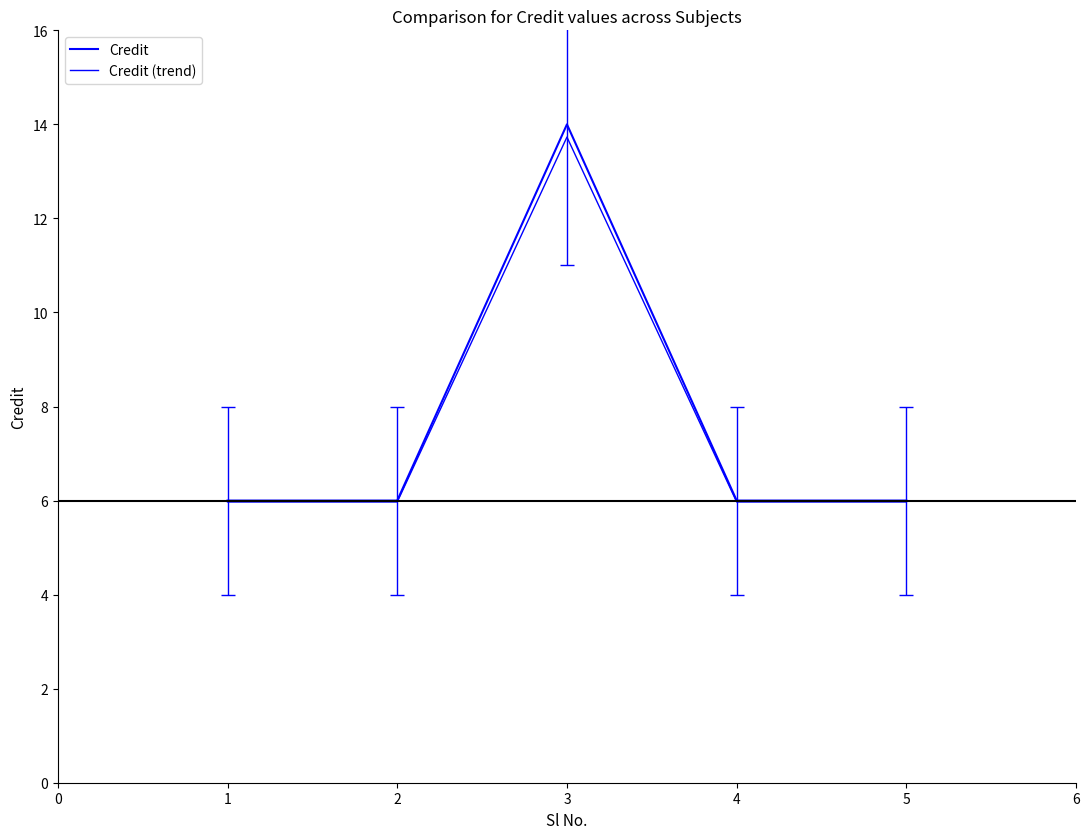

Does the chart have visible grid lines?

No